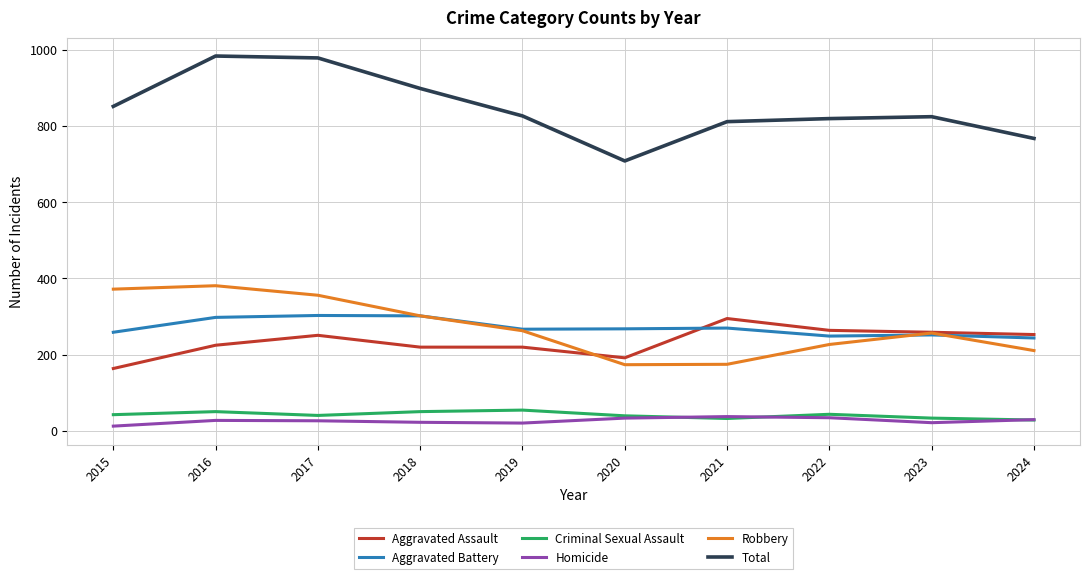

True or false: Criminal Sexual Assault and Aggravated Assault cross at least once.

False